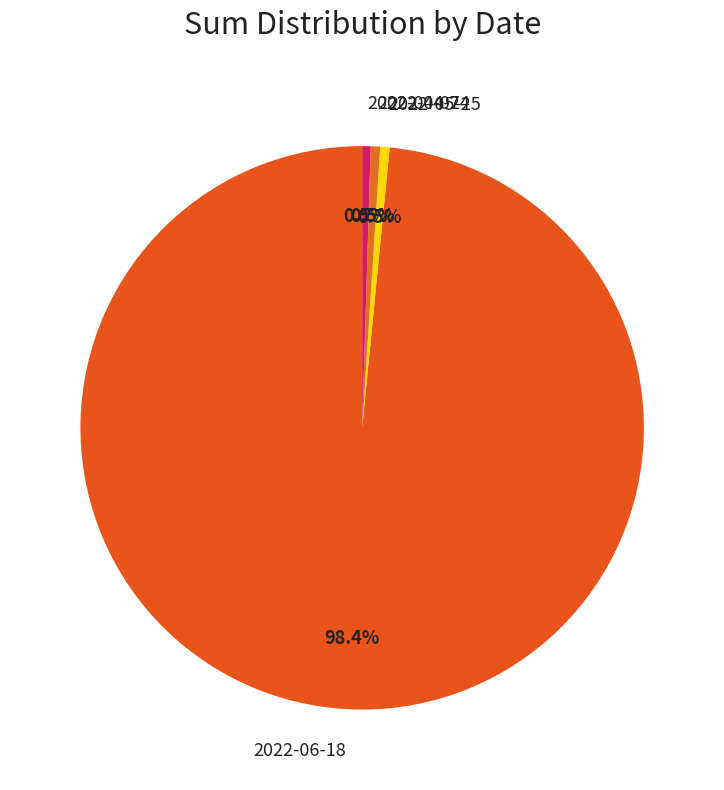

Does 2022-04-07 account for over 50% of the chart?

No